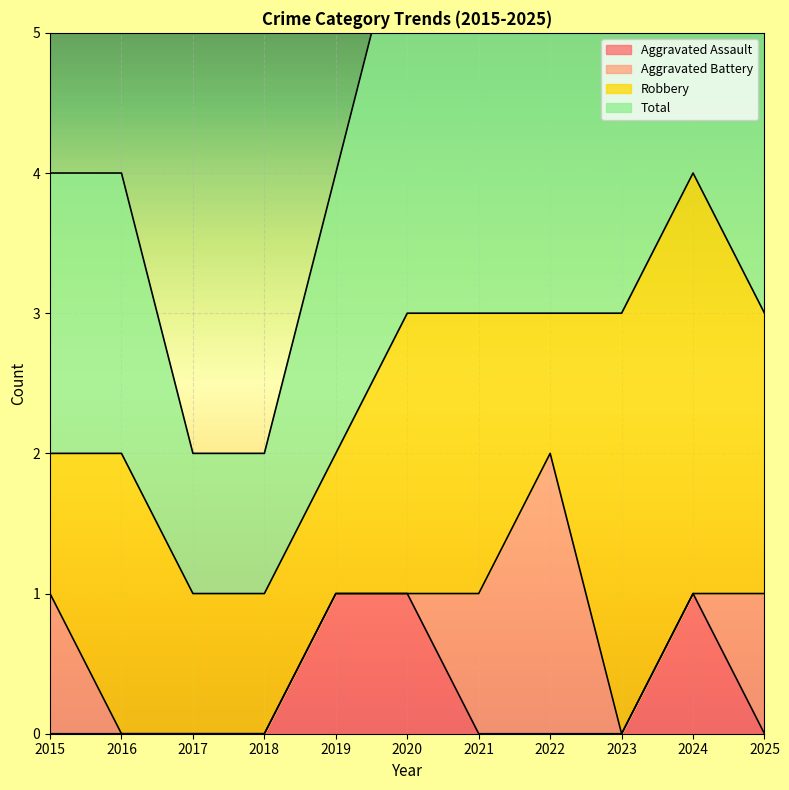

The Aggravated Assault series shows 0 at 2023. True or false?

True